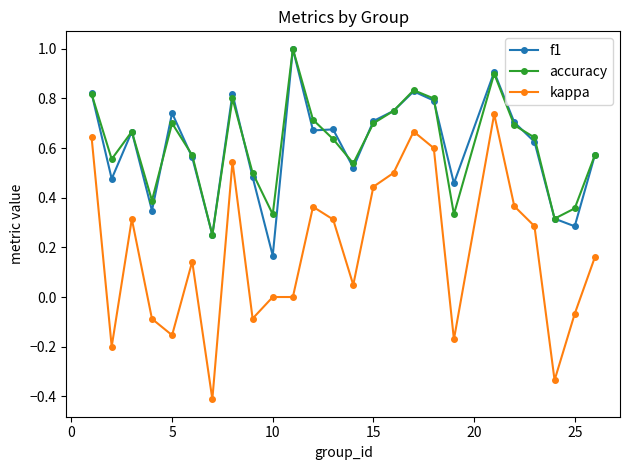

How many lines are shown in the chart?

3